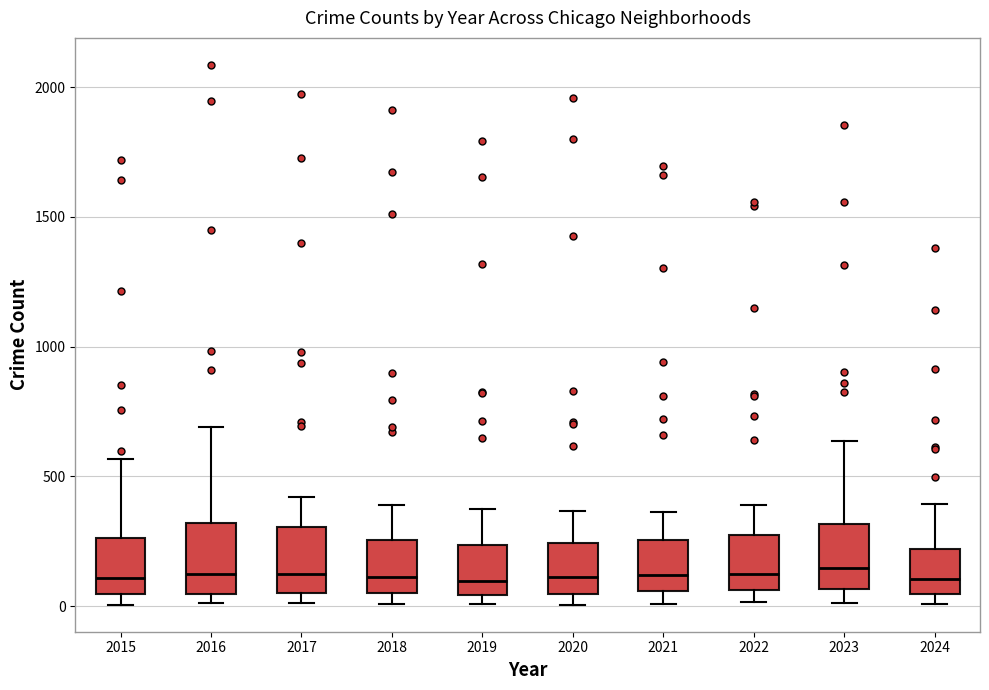

Reading left to right, transcribe this box plot: for each box, give where its median line is, the range the box spans, and where its two whiskers end, as read against the y-axis. The values are not printed on the chart, so give them approximately, as read against the axis.

2015: median 100, box 50 to 250, whiskers 0 to 550
2016: median 150, box 50 to 300, whiskers 0 to 700
2017: median 100, box 50 to 300, whiskers 0 to 400
2018: median 100, box 50 to 250, whiskers 0 to 400
2019: median 100, box 50 to 250, whiskers 0 to 400
2020: median 100, box 50 to 250, whiskers 0 to 350
2021: median 100, box 50 to 250, whiskers 0 to 350
2022: median 100, box 50 to 250, whiskers 0 to 400
2023: median 150, box 50 to 300, whiskers 0 to 650
2024: median 100, box 50 to 200, whiskers 0 to 400